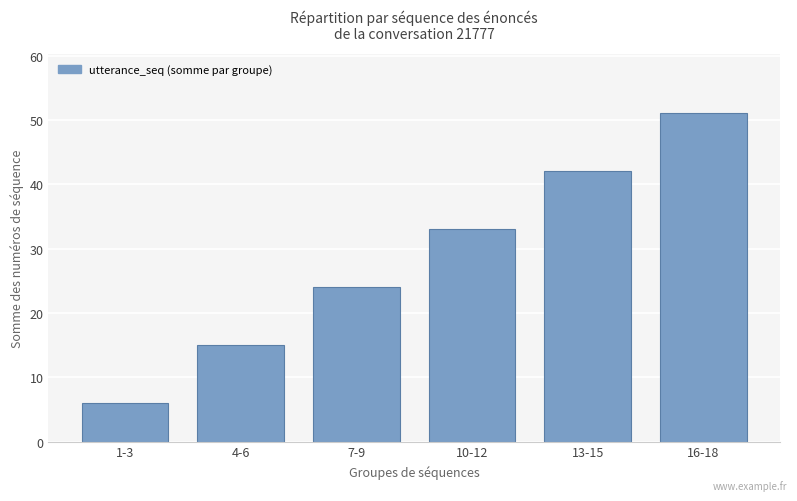

What is the label of the 5th bar from the right?

4-6